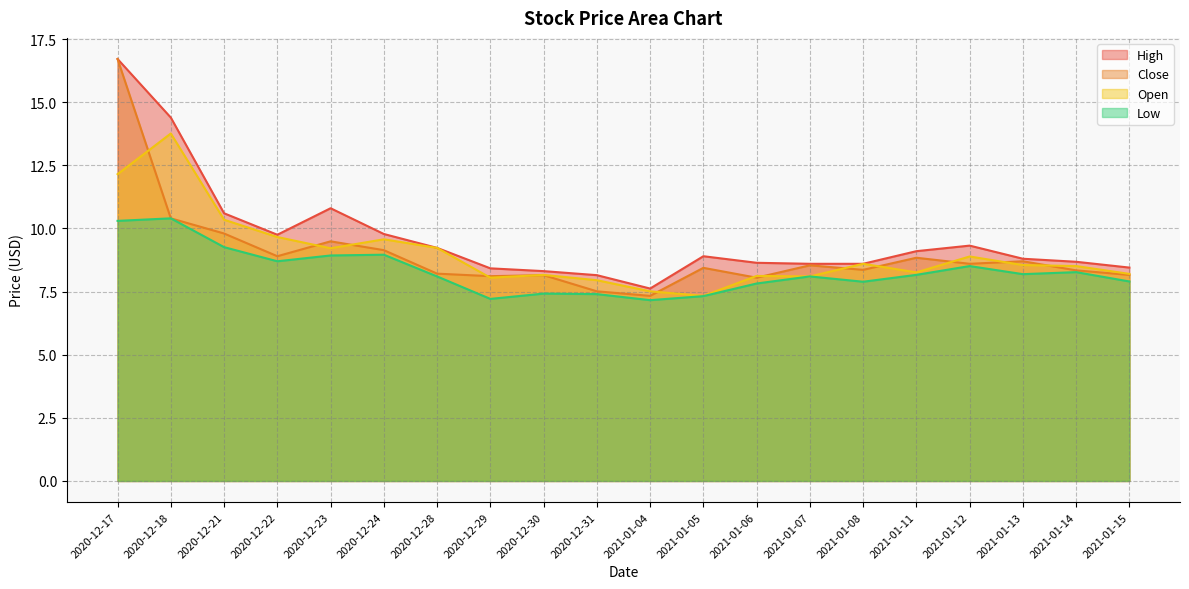

True or false: Low has more than 0 interior local peaks.

True